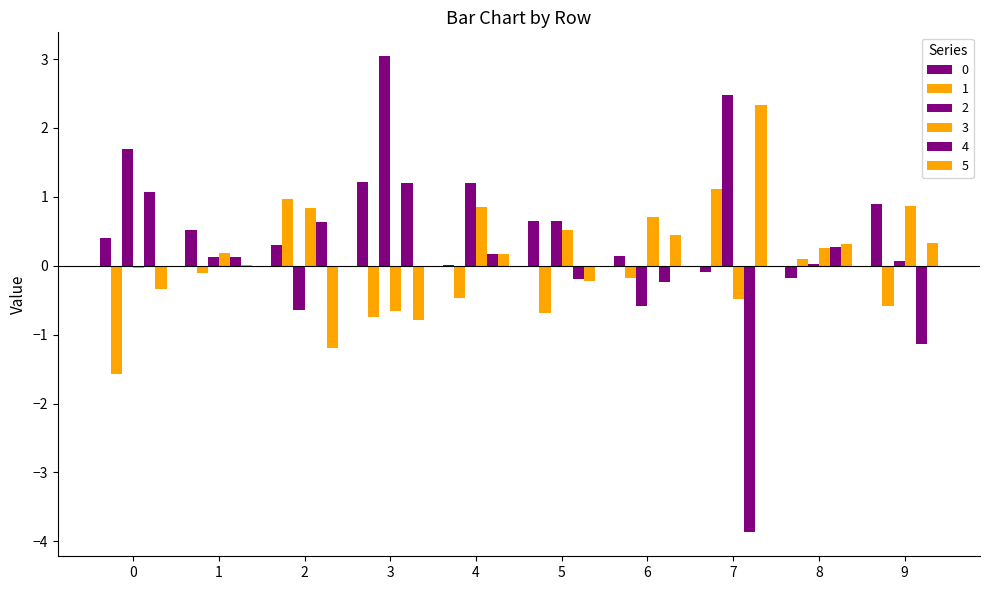

The 4 series shows -0.2 at 6. True or false?

True